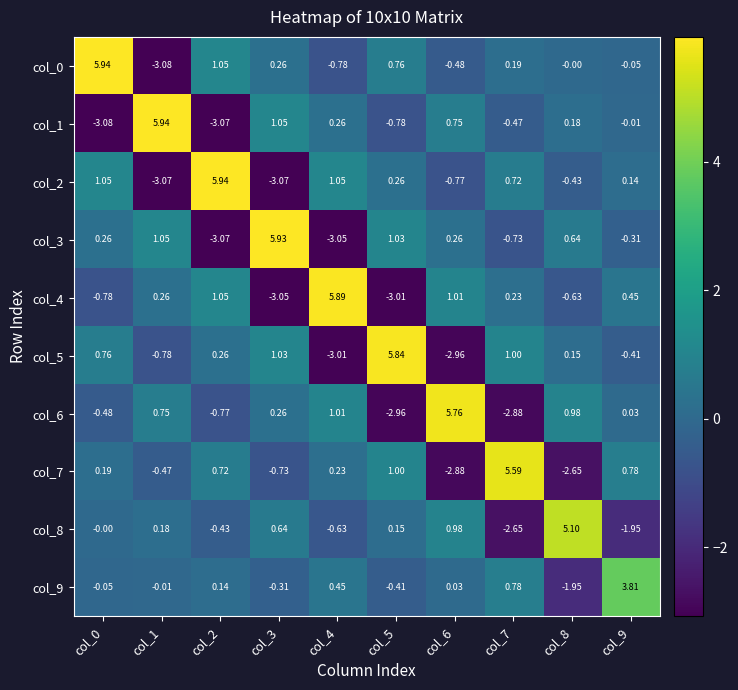

Which series has the widest spread of values?

col_0